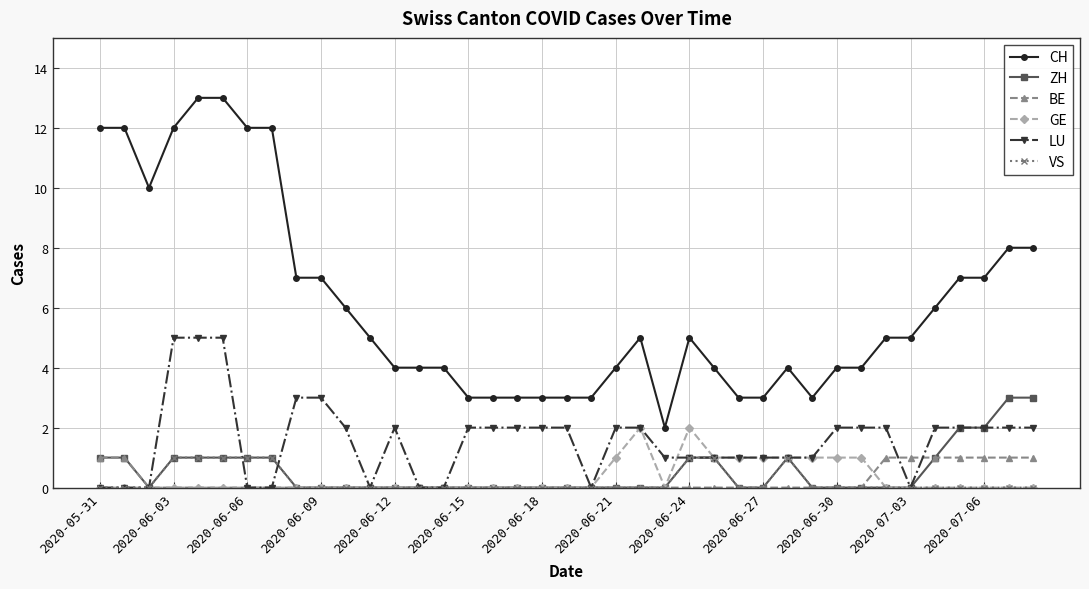

Reading left to right, transcribe all the data shown in this chart.

CH: 12	12	10	12	13	13	12	12	7	7	6	5	4	4	4	3	3	3	3	3	3	4	5	2	5	4	3	3	4	3	4	4	5	5	6	7	7	8	8
ZH: 1	1	0	1	1	1	1	1	0	0	0	0	0	0	0	0	0	0	0	0	0	0	0	0	1	1	0	0	1	0	0	0	0	0	1	2	2	3	3
BE: 1	1	0	0	0	0	0	0	0	0	0	0	0	0	0	0	0	0	0	0	0	0	0	0	0	0	0	0	0	0	0	0	1	1	1	1	1	1	1
GE: 0	0	0	0	0	0	0	0	0	0	0	0	0	0	0	0	0	0	0	0	0	1	2	0	2	1	1	1	1	1	1	1	0	0	0	0	0	0	0
LU: 0	0	0	5	5	5	0	0	3	3	2	0	2	0	0	2	2	2	2	2	0	2	2	1	1	1	1	1	1	1	2	2	2	0	2	2	2	2	2
VS: 0	0	0	1	1	1	1	1	0	0	0	0	0	0	0	0	0	0	0	0	0	0	0	0	1	1	0	0	1	0	0	0	0	0	0	0	0	0	0